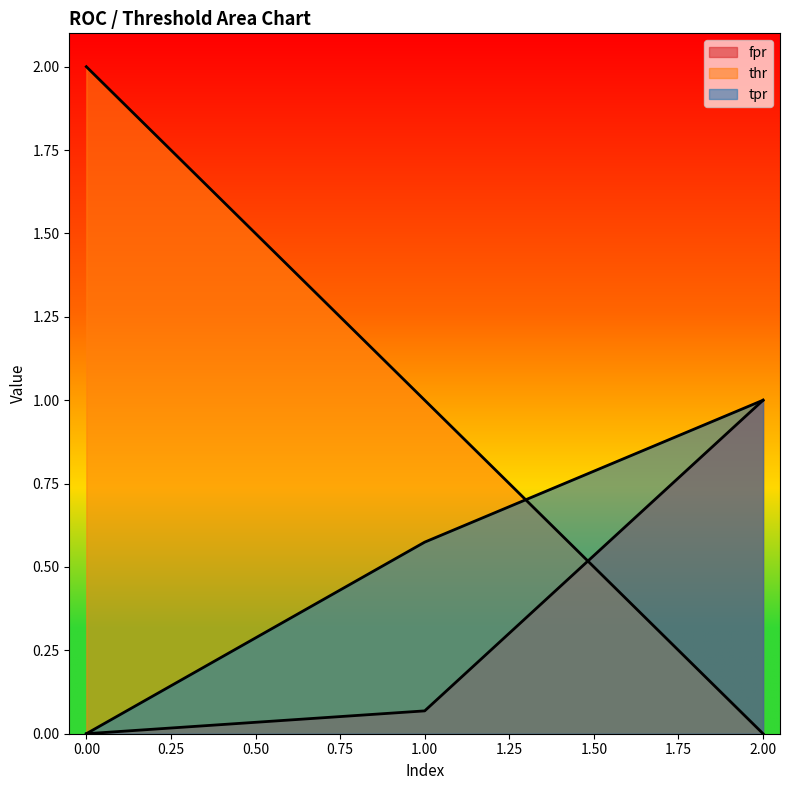

The value of tpr at 1 is 0.6. True or false?

True